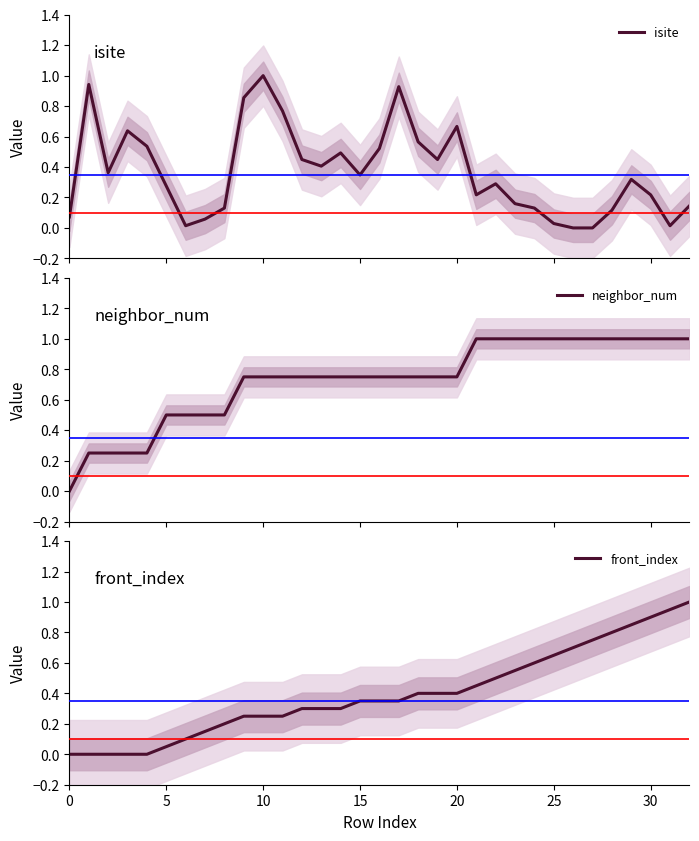

How many neighbor_num values are between 0 and 1?

33